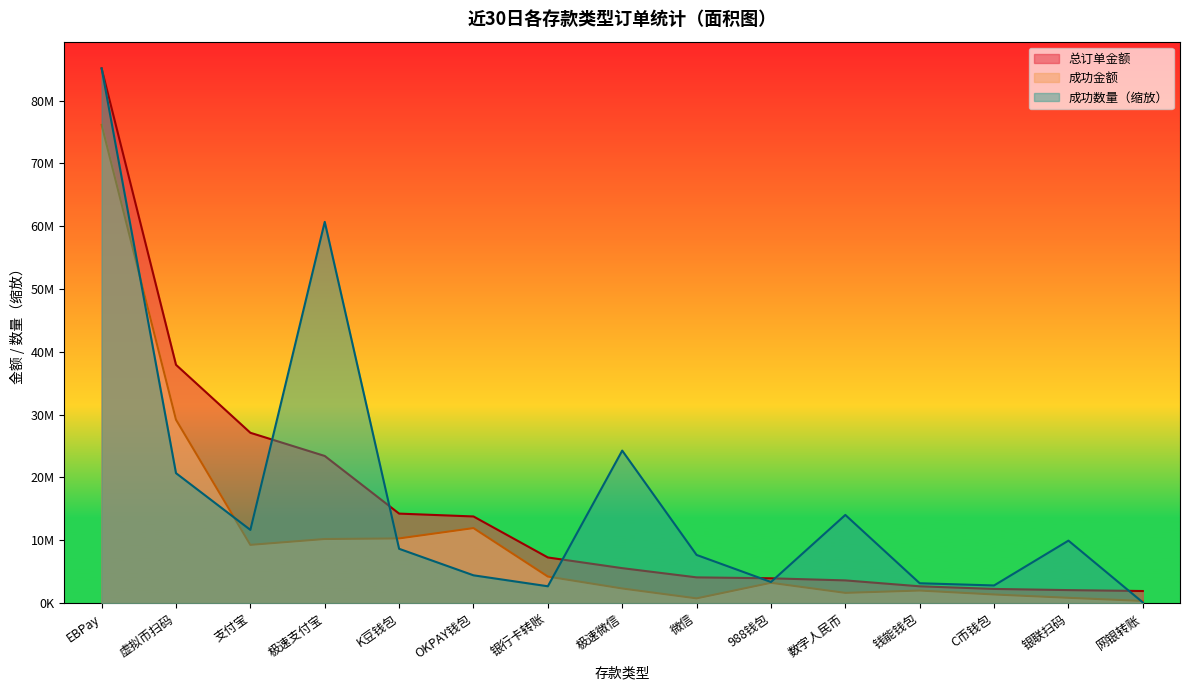

What is the difference between the highest and lowest values at 支付宝?

17848799.0